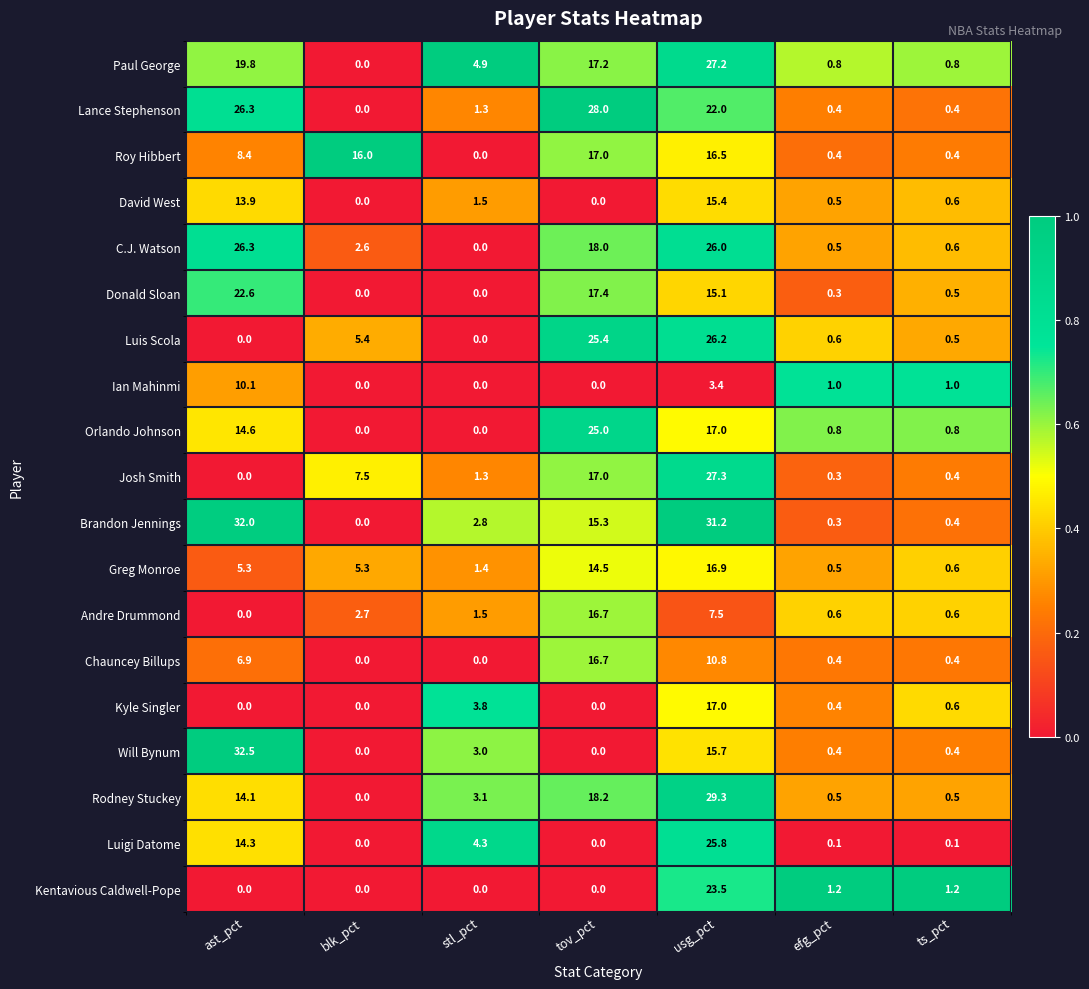

At which category is the sum across all series the highest?

usg_pct